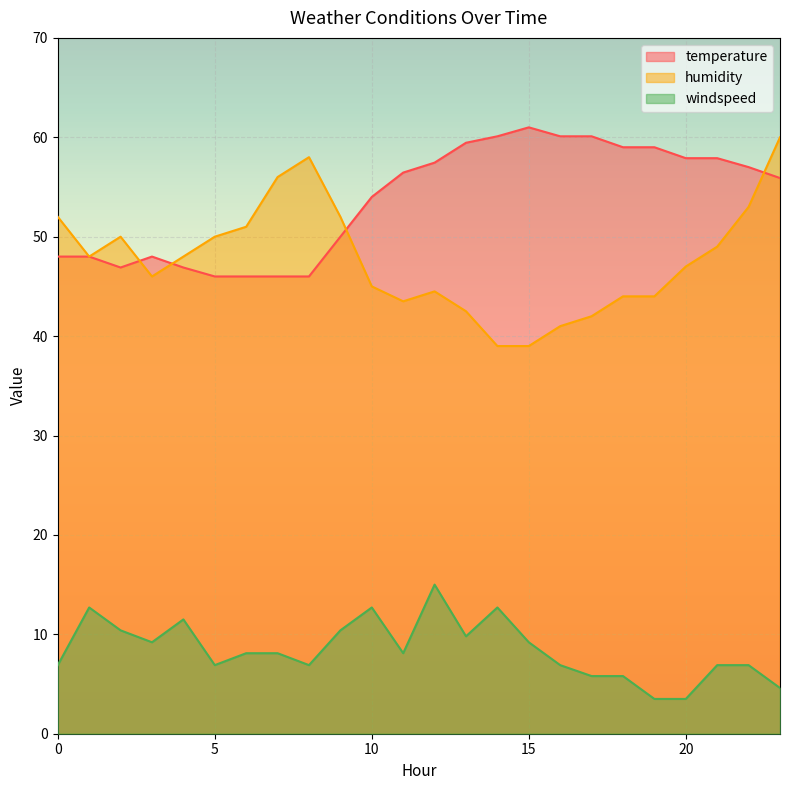

Rank the categories by windspeed value from highest to lowest.

12, 1, 10, 14, 4, 2, 9, 13, 3, 15, 6, 7, 11, 0, 5, 8, 16, 21, 22, 17, 18, 23, 19, 20